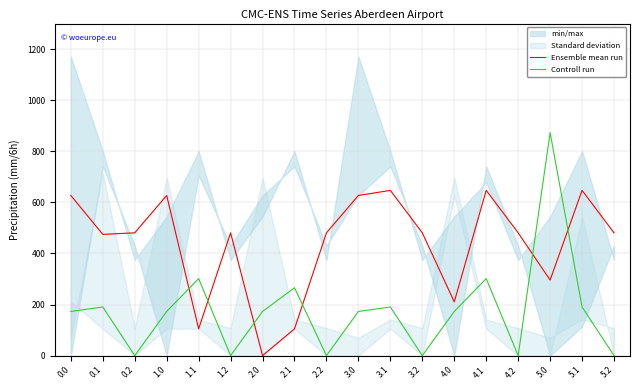

Rank the series by their average value, from lowest to highest.

Controll run, Ensemble mean run